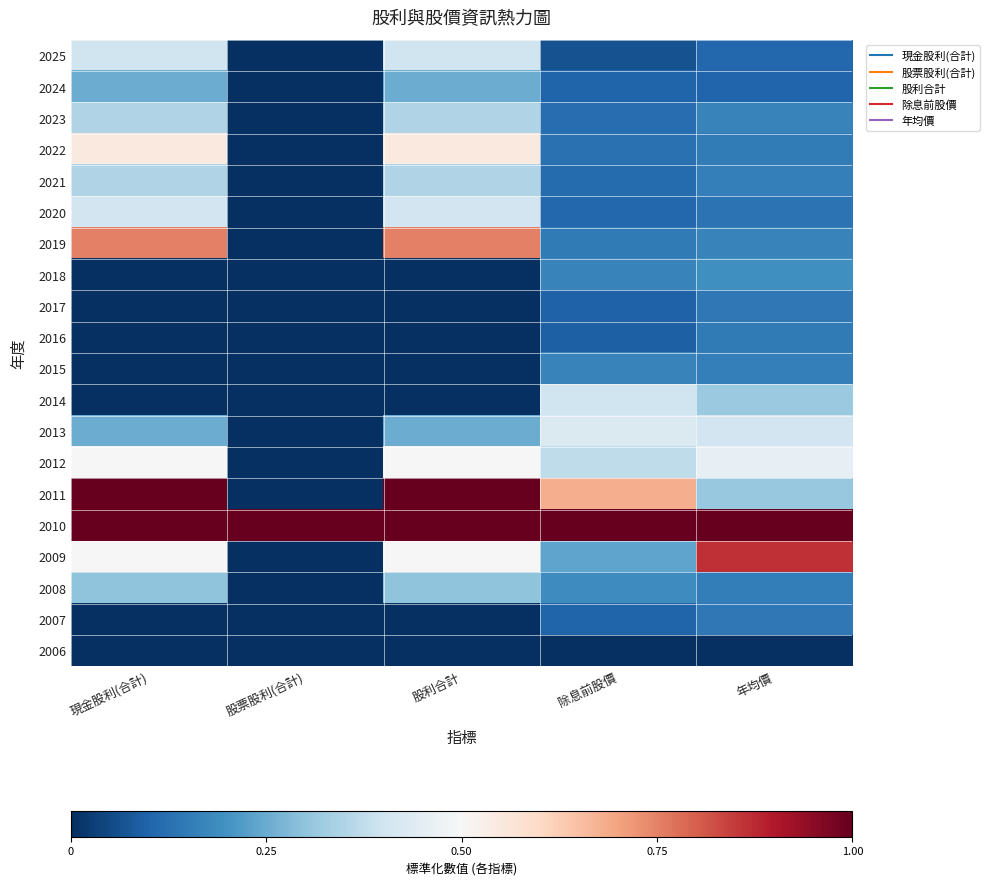

Reading left to right, what are all the values shown in this chart?

2025: 現金股利(合計)=0.4	股票股利(合計)=0.0	股利合計=0.4	除息前股價=0.1	年均價=0.1
2024: 現金股利(合計)=0.2	股票股利(合計)=0.0	股利合計=0.2	除息前股價=0.1	年均價=0.1
2023: 現金股利(合計)=0.3	股票股利(合計)=0.0	股利合計=0.3	除息前股價=0.1	年均價=0.2
2022: 現金股利(合計)=0.6	股票股利(合計)=0.0	股利合計=0.6	除息前股價=0.1	年均價=0.2
2021: 現金股利(合計)=0.3	股票股利(合計)=0.0	股利合計=0.3	除息前股價=0.1	年均價=0.2
2020: 現金股利(合計)=0.4	股票股利(合計)=0.0	股利合計=0.4	除息前股價=0.1	年均價=0.1
2019: 現金股利(合計)=0.8	股票股利(合計)=0.0	股利合計=0.8	除息前股價=0.1	年均價=0.2
2018: 現金股利(合計)=0.0	股票股利(合計)=0.0	股利合計=0.0	除息前股價=0.2	年均價=0.2
2017: 現金股利(合計)=0.0	股票股利(合計)=0.0	股利合計=0.0	除息前股價=0.1	年均價=0.1
2016: 現金股利(合計)=0.0	股票股利(合計)=0.0	股利合計=0.0	除息前股價=0.1	年均價=0.1
2015: 現金股利(合計)=0.0	股票股利(合計)=0.0	股利合計=0.0	除息前股價=0.2	年均價=0.2
2014: 現金股利(合計)=0.0	股票股利(合計)=0.0	股利合計=0.0	除息前股價=0.4	年均價=0.3
2013: 現金股利(合計)=0.2	股票股利(合計)=0.0	股利合計=0.2	除息前股價=0.4	年均價=0.4
2012: 現金股利(合計)=0.5	股票股利(合計)=0.0	股利合計=0.5	除息前股價=0.4	年均價=0.5
2011: 現金股利(合計)=1.0	股票股利(合計)=0.0	股利合計=1.0	除息前股價=0.7	年均價=0.3
2010: 現金股利(合計)=1.0	股票股利(合計)=1.0	股利合計=1.0	除息前股價=1.0	年均價=1.0
2009: 現金股利(合計)=0.5	股票股利(合計)=0.0	股利合計=0.5	除息前股價=0.2	年均價=0.9
2008: 現金股利(合計)=0.3	股票股利(合計)=0.0	股利合計=0.3	除息前股價=0.2	年均價=0.2
2007: 現金股利(合計)=0.0	股票股利(合計)=0.0	股利合計=0.0	除息前股價=0.1	年均價=0.1
2006: 現金股利(合計)=0.0	股票股利(合計)=0.0	股利合計=0.0	除息前股價=0.0	年均價=0.0